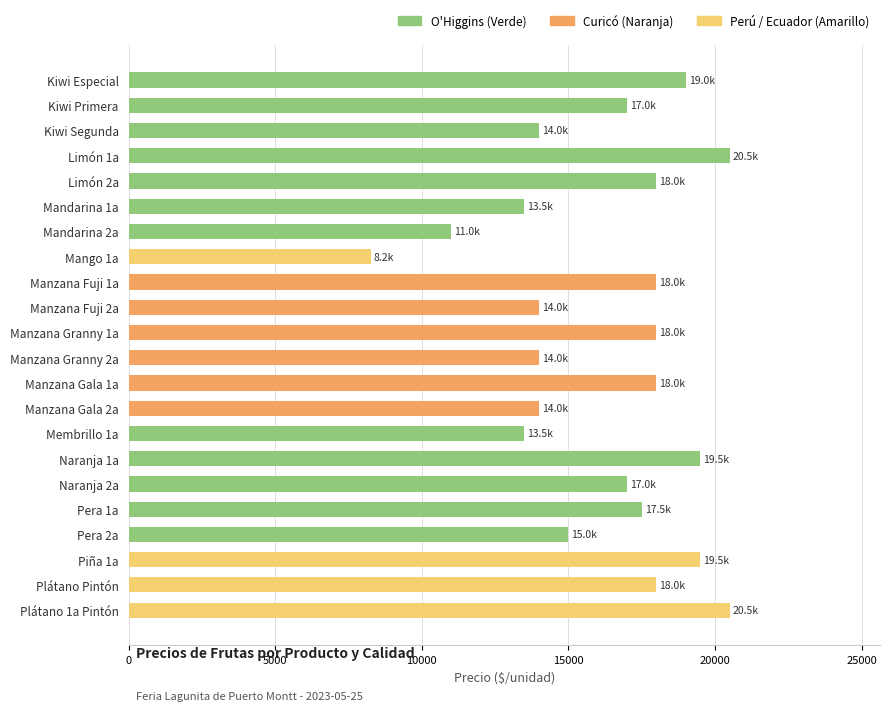

What is the maximum value shown in the chart?

20500